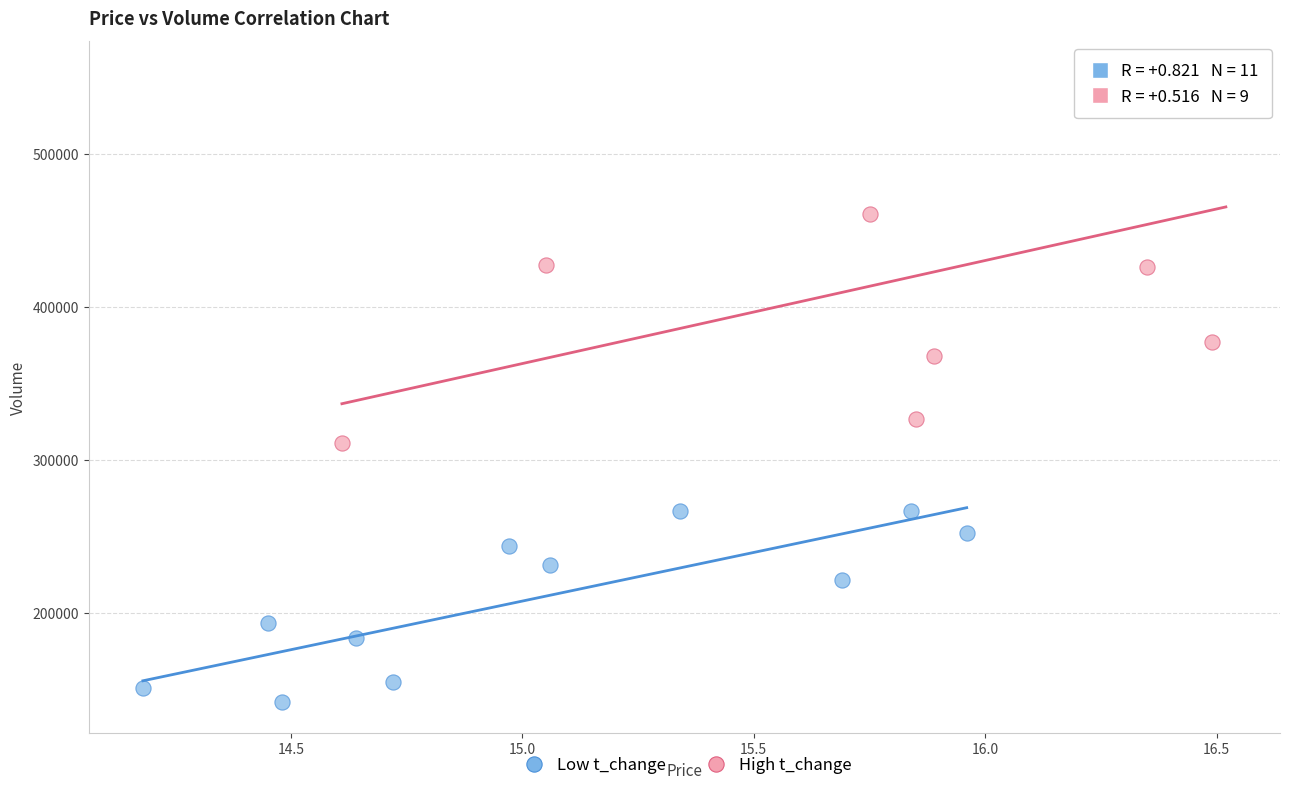

Which series has the widest spread of Y values?

High t_change